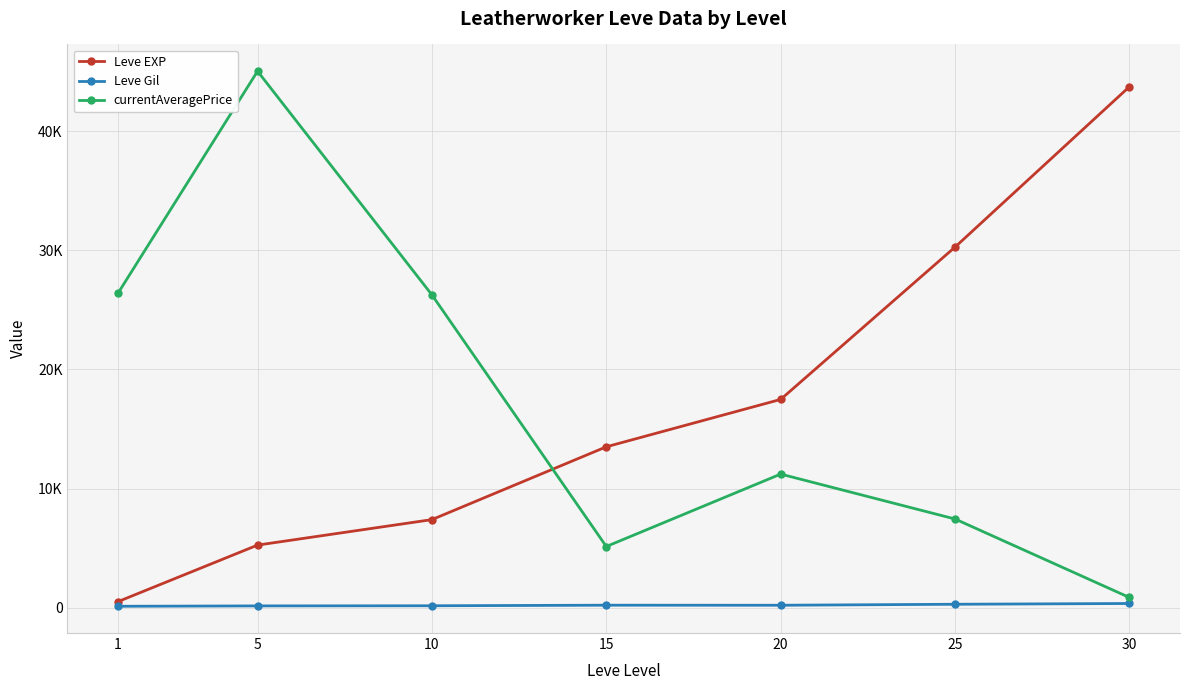

Is the value of currentAveragePrice at 25 greater than the value of Leve EXP at 15?

No